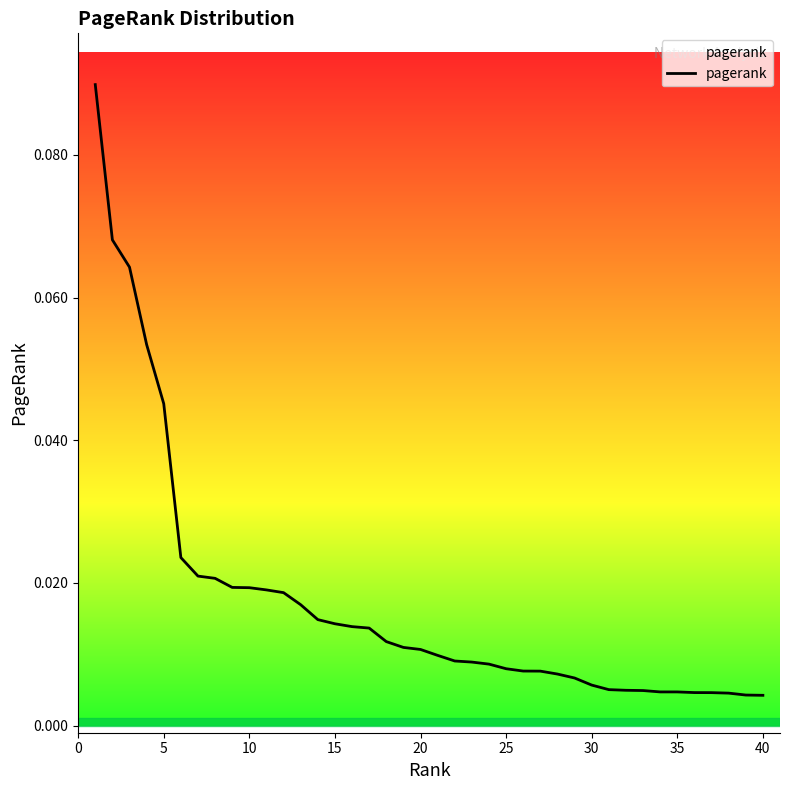

What is the sum of all values?

0.7